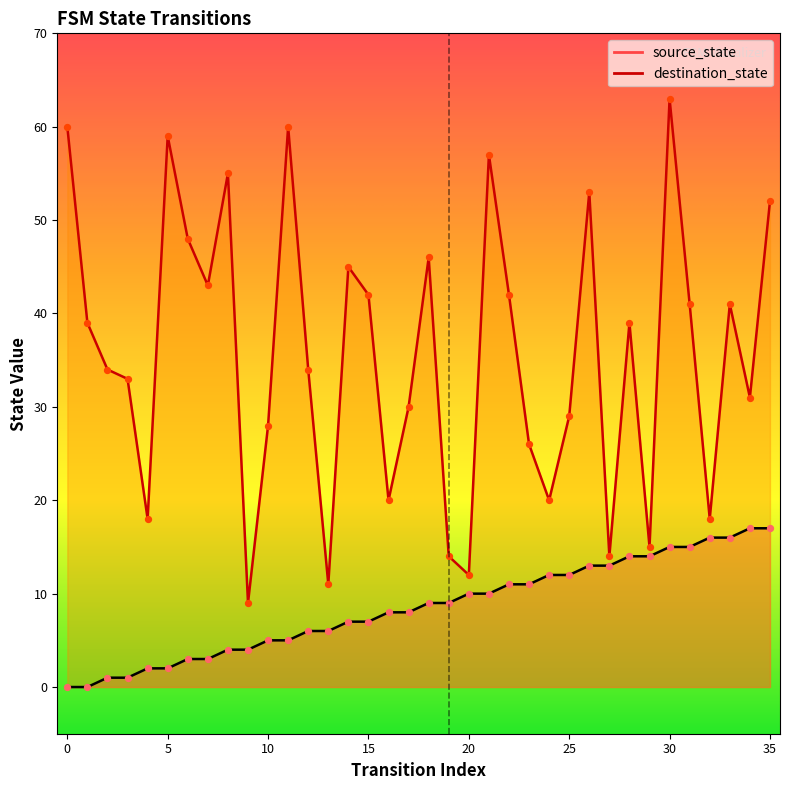

At how many categories does at least one series exceed 2?

36